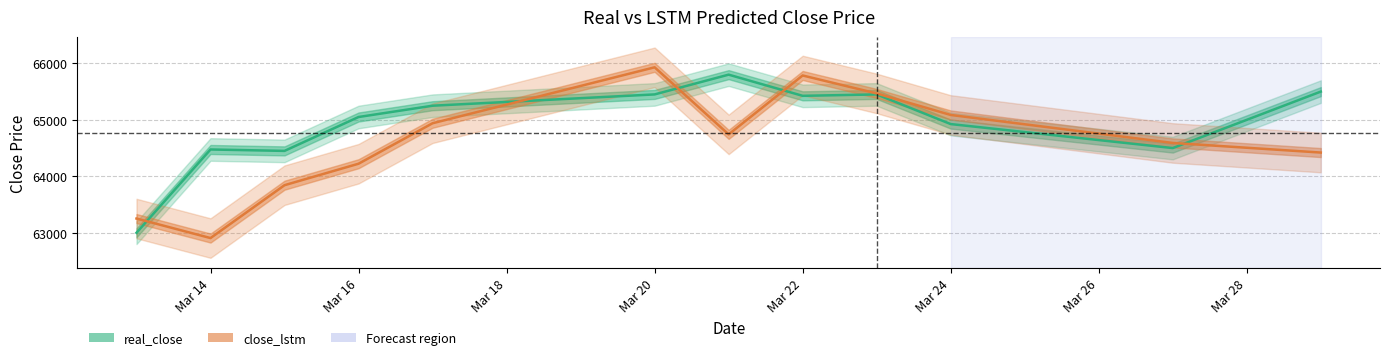

How many interior local valleys does the real_close series have?

3